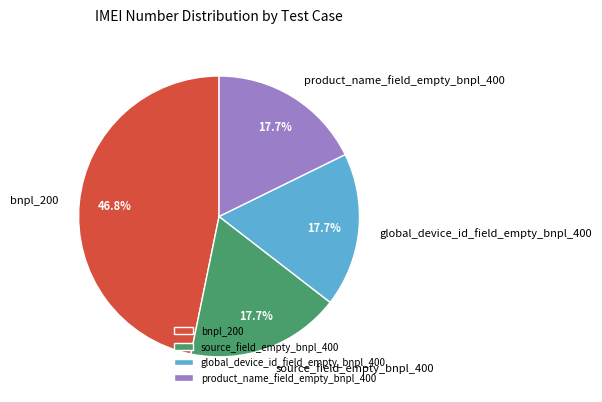

What portion of the pie excludes bnpl_200?

53.2%